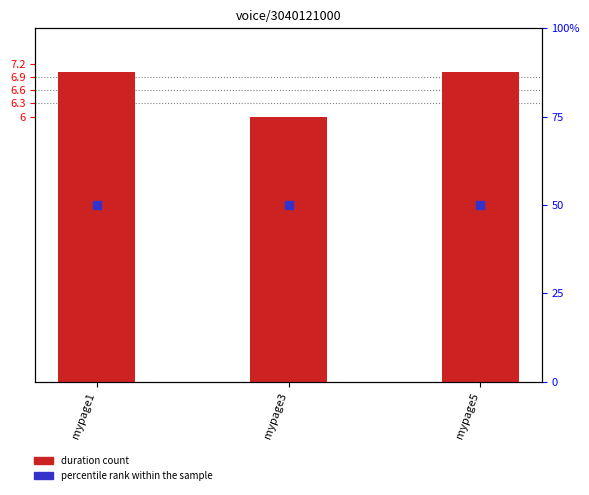

What is the total value across all series at mypage3?

56